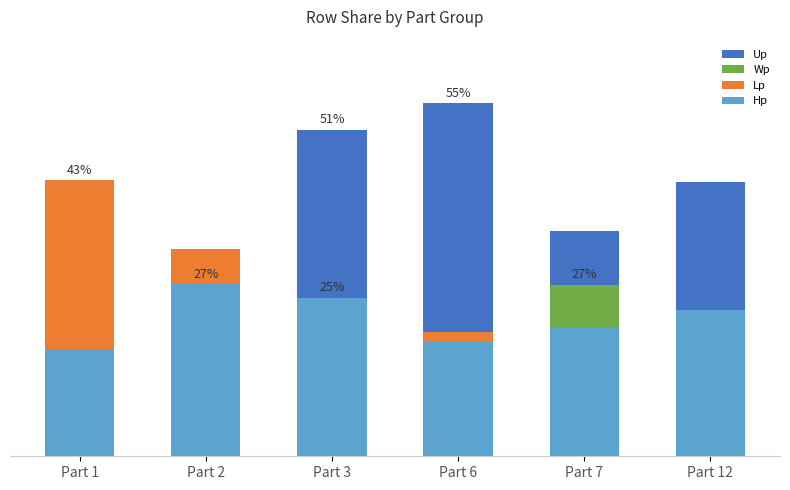

The Lp series shows 42.9 at Part 1. True or false?

True